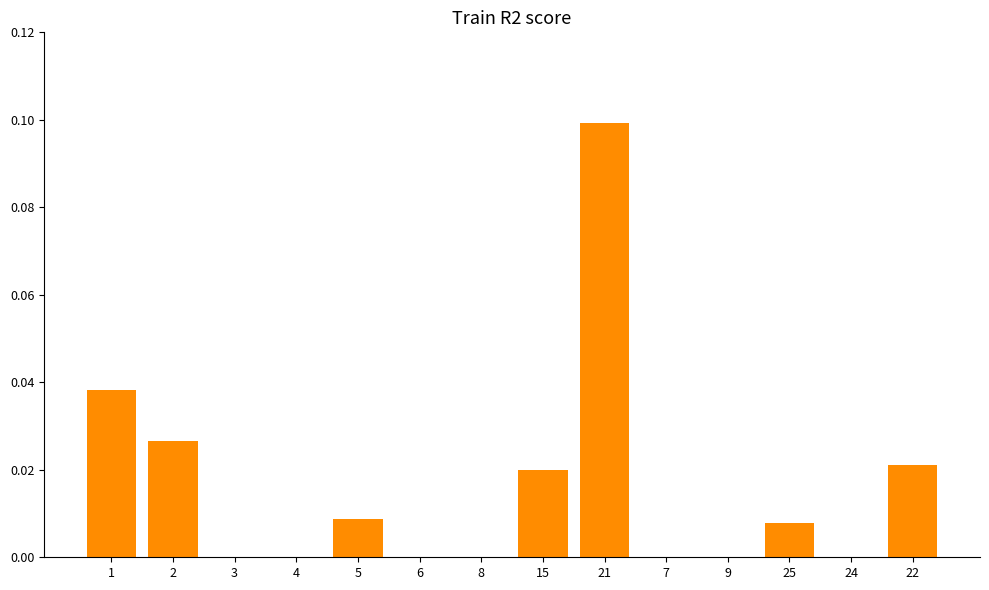

Is it true that the value at 6 is 0.0?

True